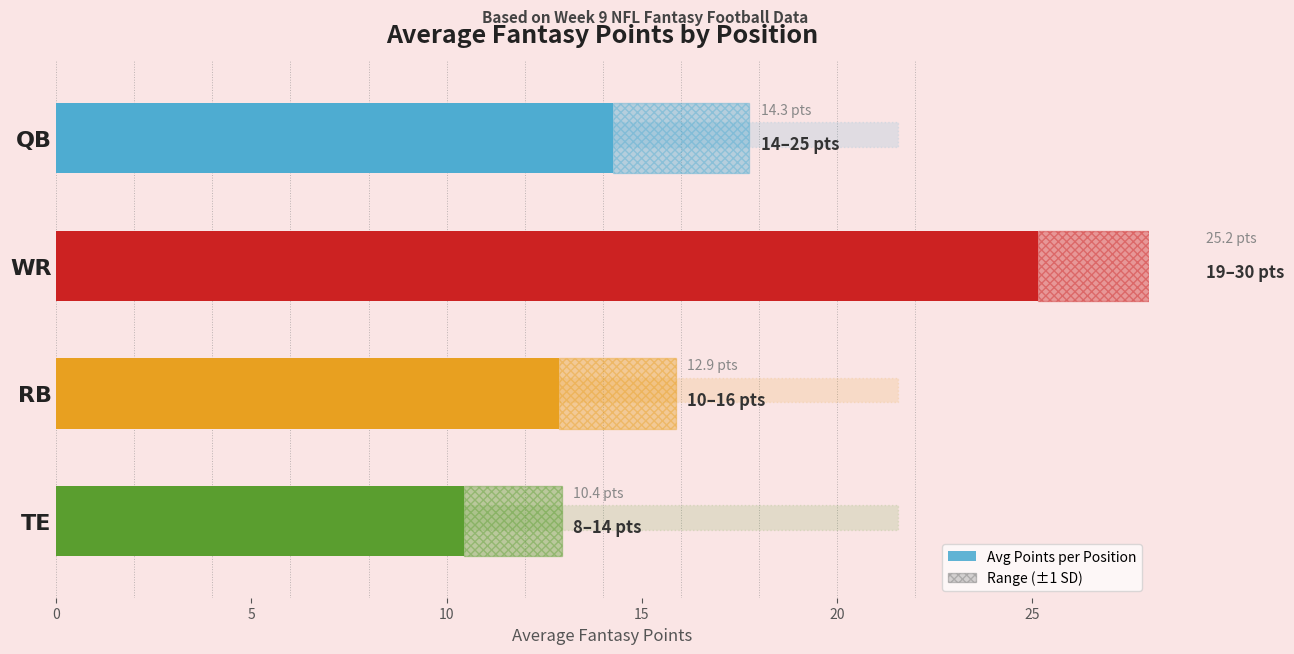

The value at 15 is 10.4. True or false?

True